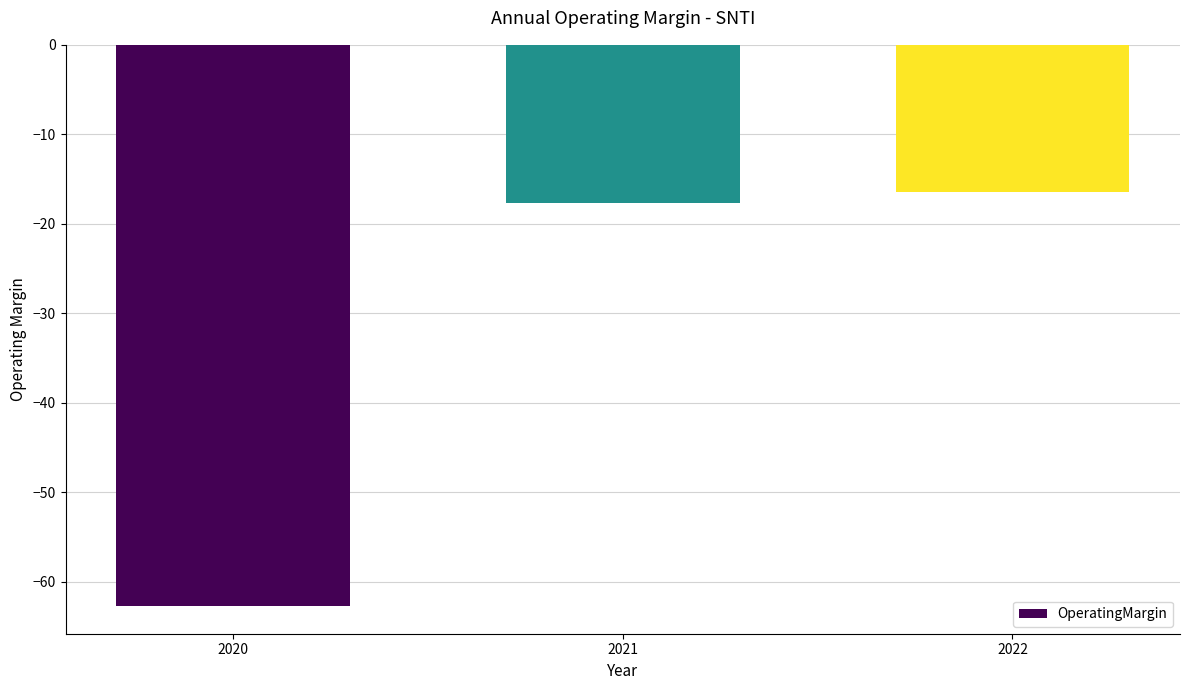

List the labels in order of value, largest first.

2022, 2021, 2020